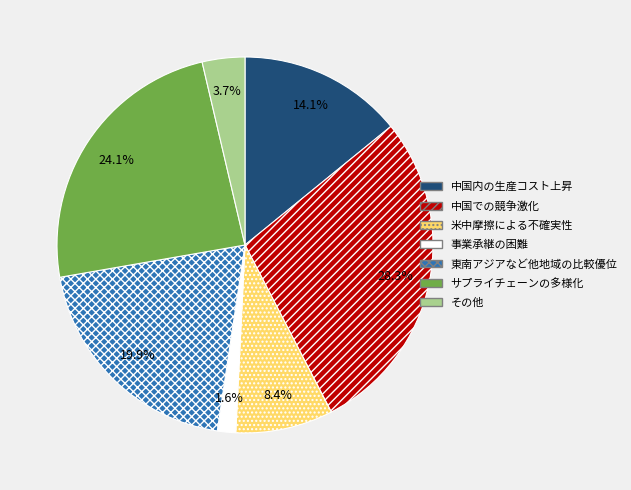

Does any single category account for the majority?

No